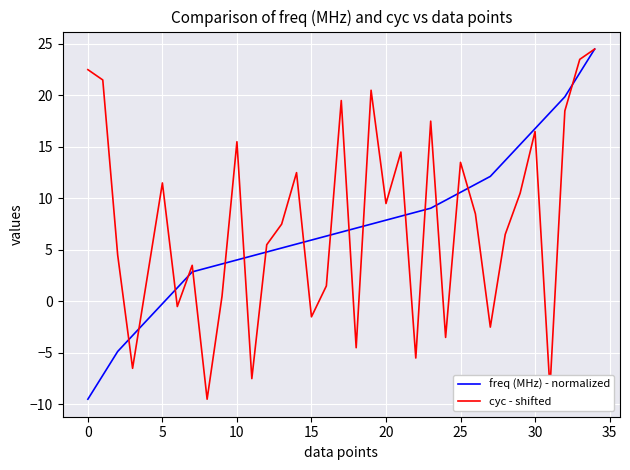

Which series has the largest total across all categories?

cyc - shifted